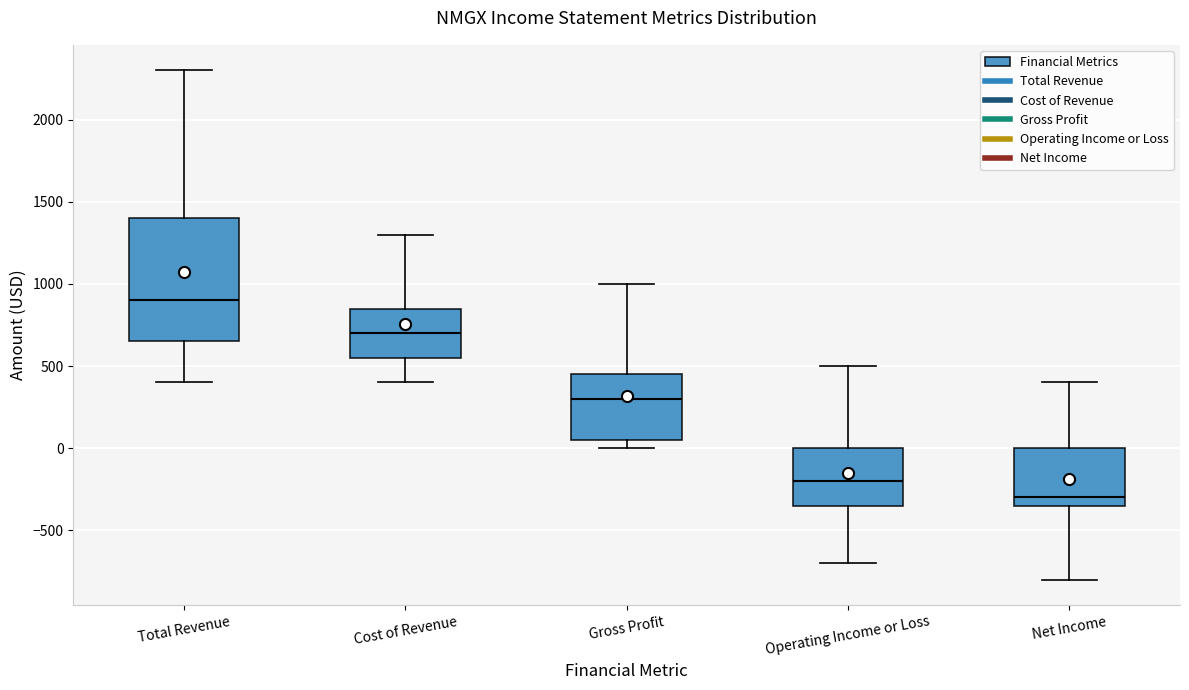

Reading left to right, transcribe this box plot: for each box, give where its median line is, the range the box spans, and where its two whiskers end, as read against the y-axis. The values are not printed on the chart, so give them approximately, as read against the axis.

Total Revenue: median 900, box 650 to 1400, whiskers 400 to 2300
Cost of Revenue: median 700, box 550 to 850, whiskers 400 to 1300
Gross Profit: median 300, box 50 to 450, whiskers 0 to 1000
Operating Income or Loss: median -200, box -350 to 0, whiskers -700 to 500
Net Income: median -300, box -350 to 0, whiskers -800 to 400